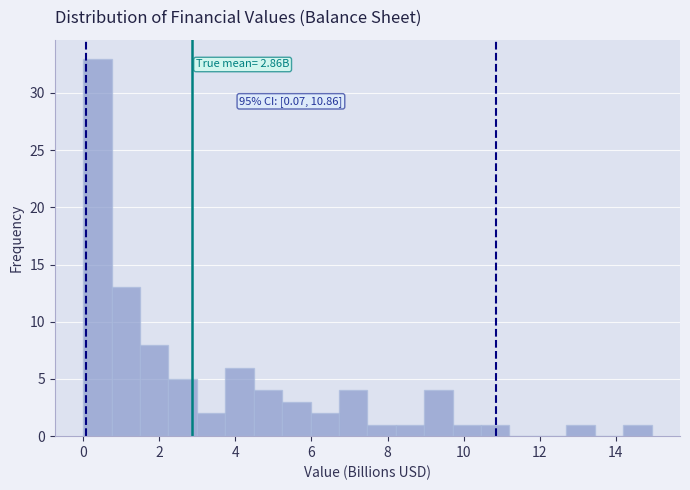

Around what value on the x-axis is the tallest bar? Give the approximate position of its centre, as read against the axis.

0.4